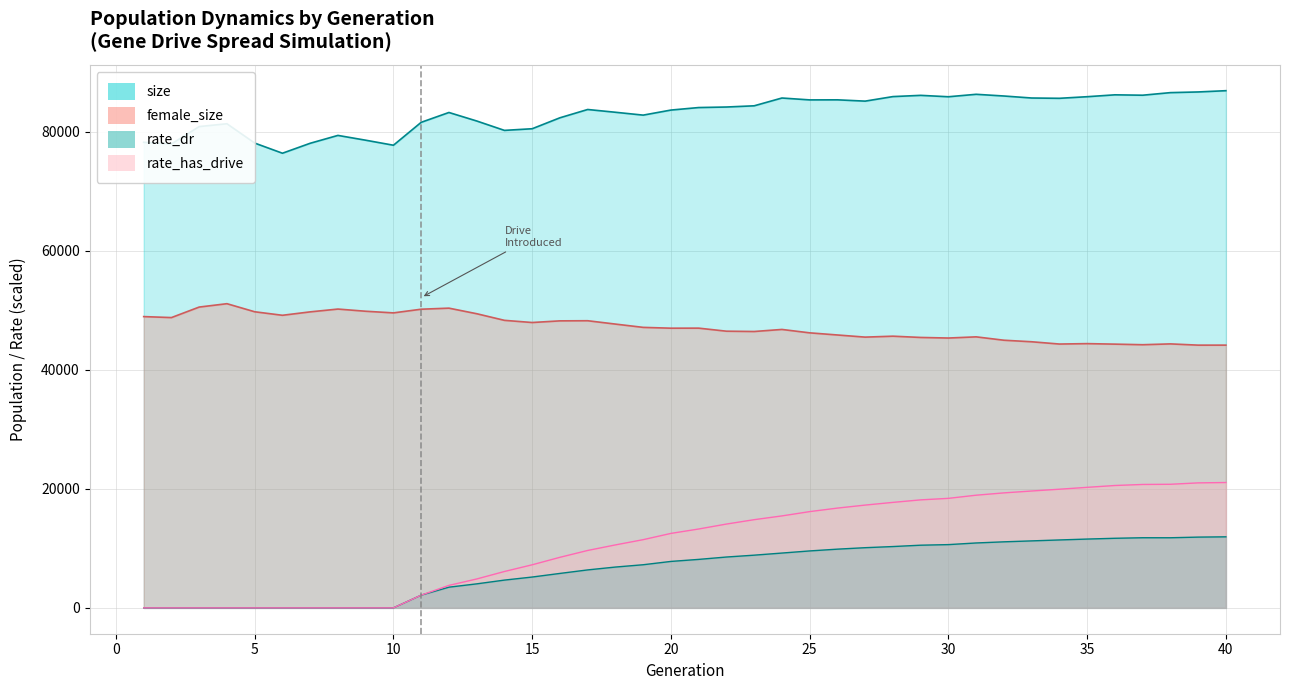

How many distinct data groups are displayed?

4